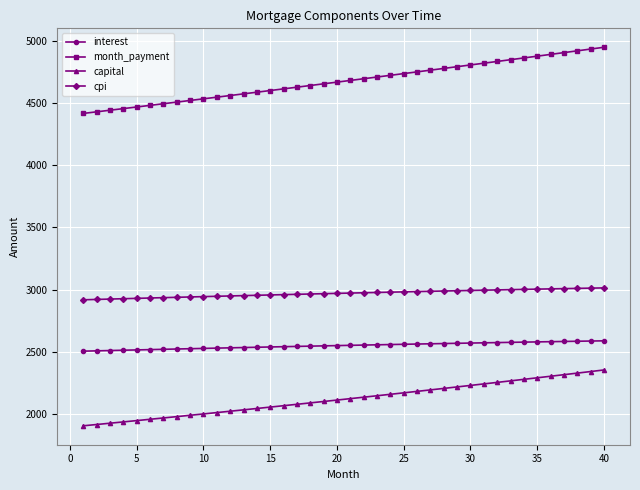

Which series has the widest spread of values?

month_payment